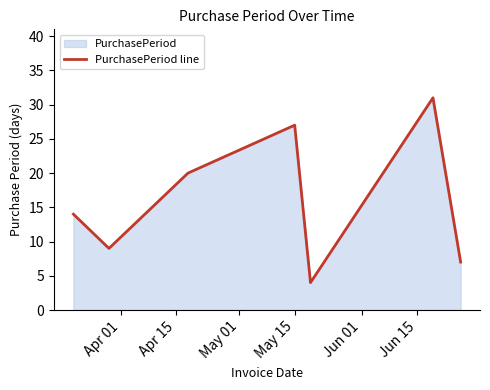

How many data points are less than 14?

3